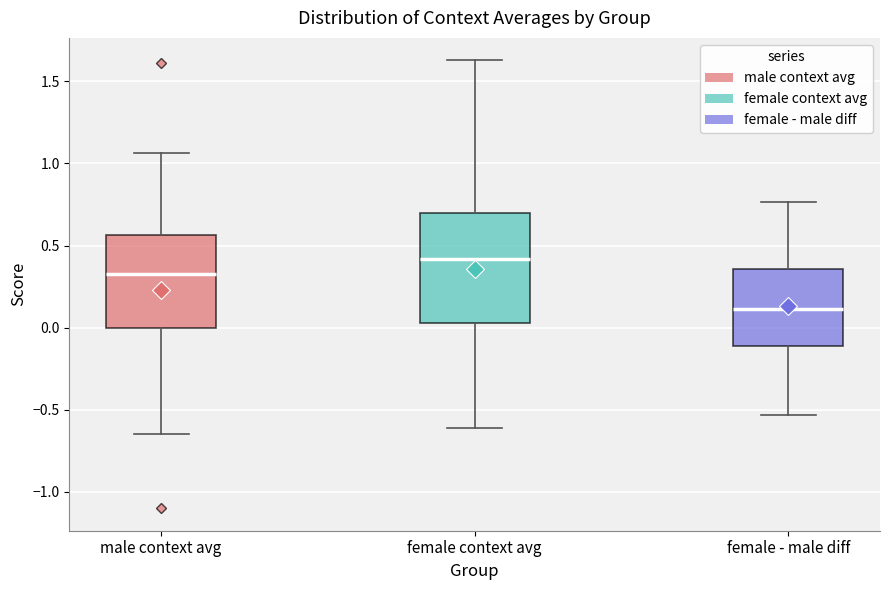

Reading left to right, transcribe this box plot: for each box, give where its median line is, the range the box spans, and where its two whiskers end, as read against the y-axis. The values are not printed on the chart, so give them approximately, as read against the axis.

male context avg: median 0.30, box 0.00 to 0.55, whiskers -0.65 to 1.05
female context avg: median 0.40, box 0.05 to 0.70, whiskers -0.60 to 1.65
female - male diff: median 0.10, box -0.10 to 0.35, whiskers -0.55 to 0.75